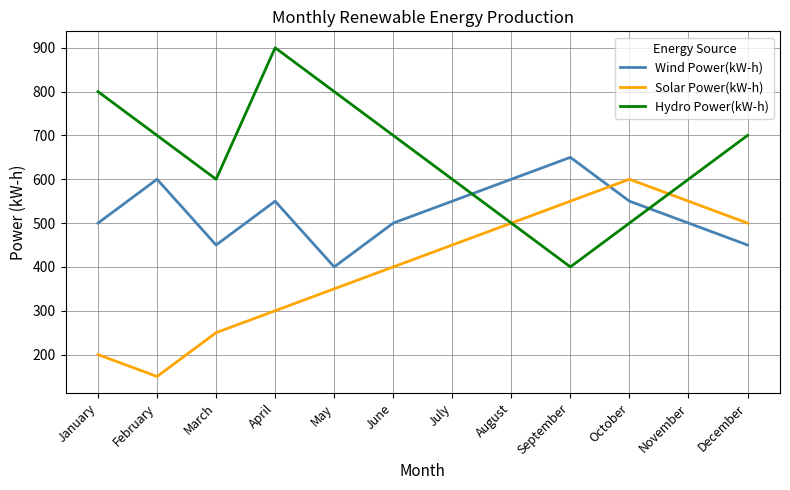

Rank the series at April from lowest to highest value.

Solar Power(kW-h), Wind Power(kW-h), Hydro Power(kW-h)